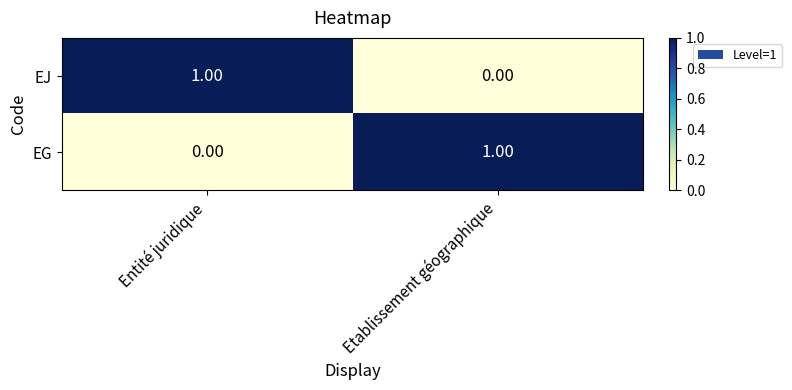

At which label is EJ closest to 0?

Etablissement géographique